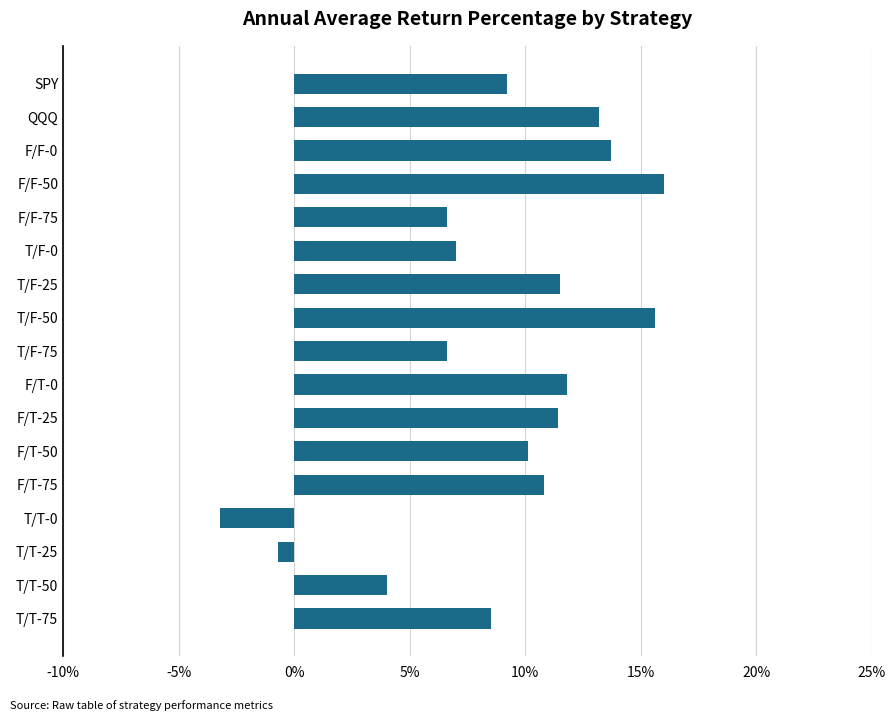

What is the label of the 14th bar from the bottom?

F/F-50